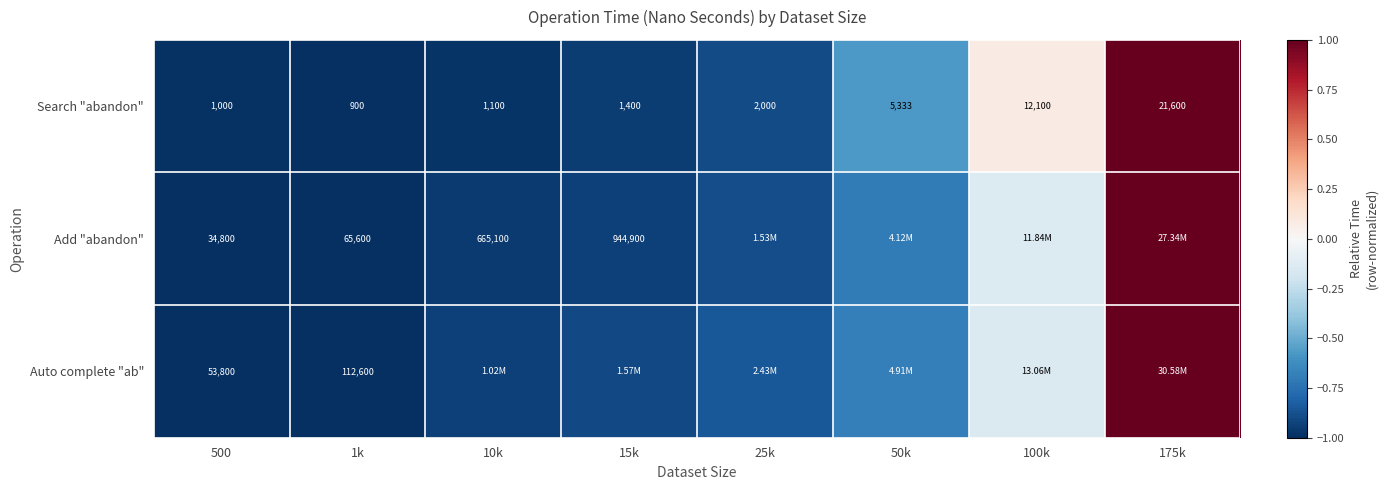

Is the value of Auto complete "ab" at 1k greater than the value of Search "abandon" at 10k?

Yes